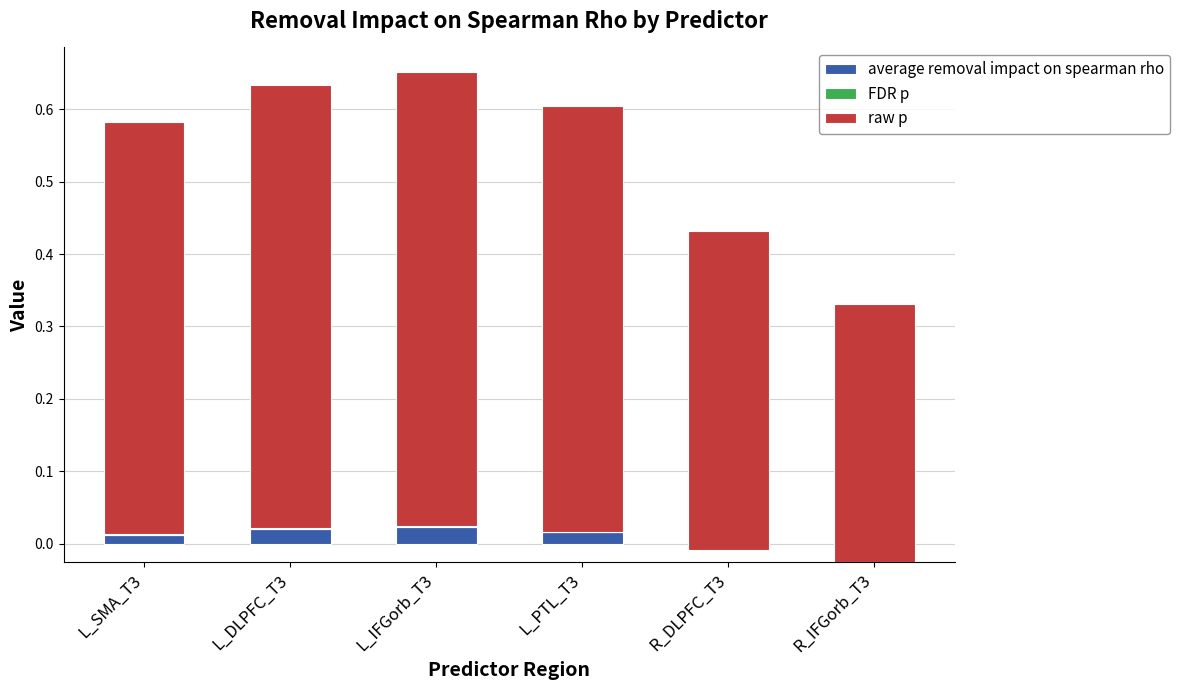

Rank the categories by raw p value from lowest to highest.

R_IFGorb_T3, R_DLPFC_T3, L_SMA_T3, L_PTL_T3, L_DLPFC_T3, L_IFGorb_T3